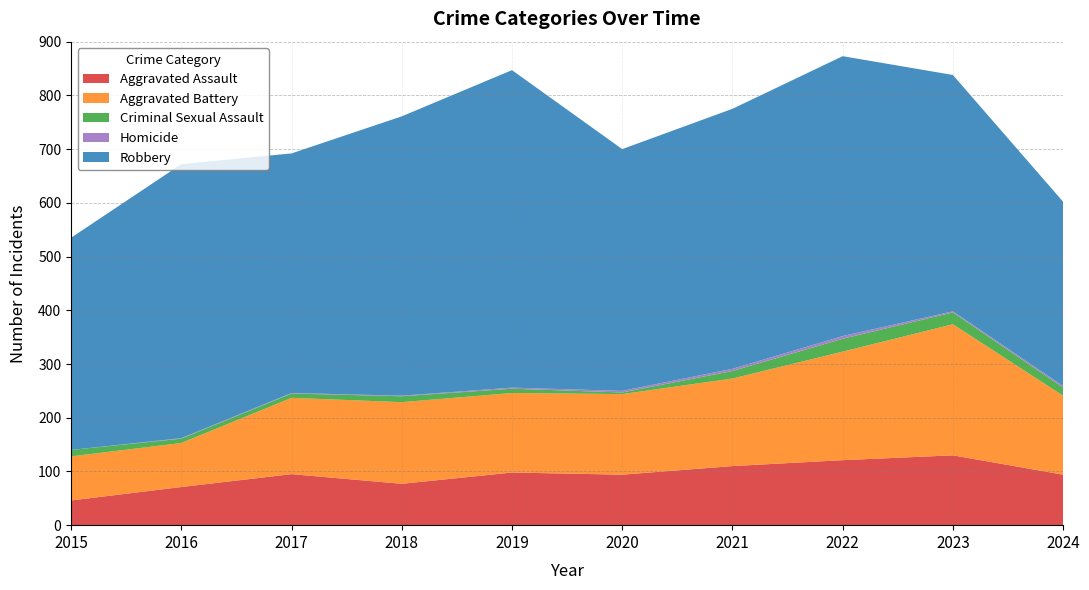

Reading left to right, list all the values displayed in this chart.

Aggravated Assault: 2015=46	2016=71	2017=95	2018=77	2019=98	2020=94	2021=110	2022=121	2023=130	2024=94
Aggravated Battery: 2015=82	2016=82	2017=142	2018=152	2019=148	2020=150	2021=163	2022=202	2023=244	2024=147
Criminal Sexual Assault: 2015=12	2016=8	2017=8	2018=11	2019=8	2020=3	2021=14	2022=24	2023=22	2024=15
Homicide: 2015=0	2016=1	2017=1	2018=1	2019=2	2020=3	2021=4	2022=5	2023=2	2024=3
Robbery: 2015=395	2016=510	2017=446	2018=520	2019=591	2020=450	2021=484	2022=521	2023=440	2024=343